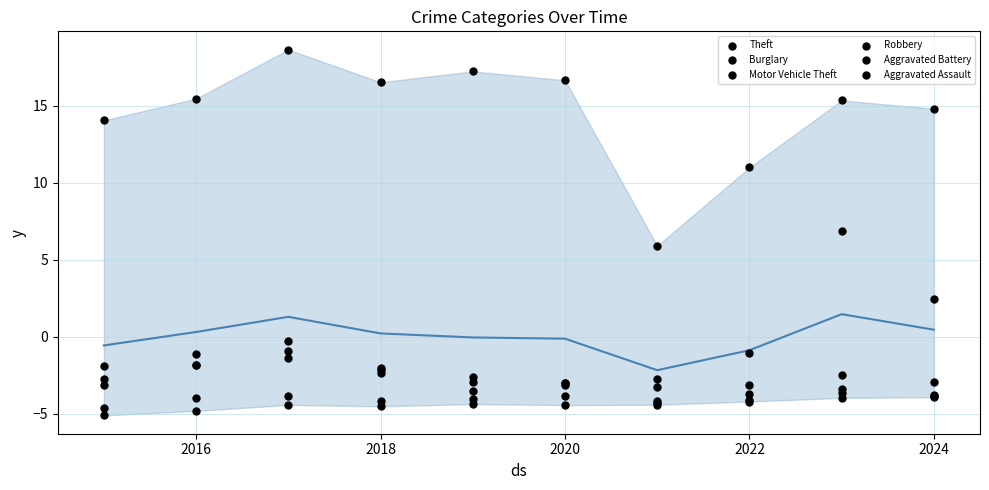

Which series reaches the minimum Y coordinate?

Aggravated Assault